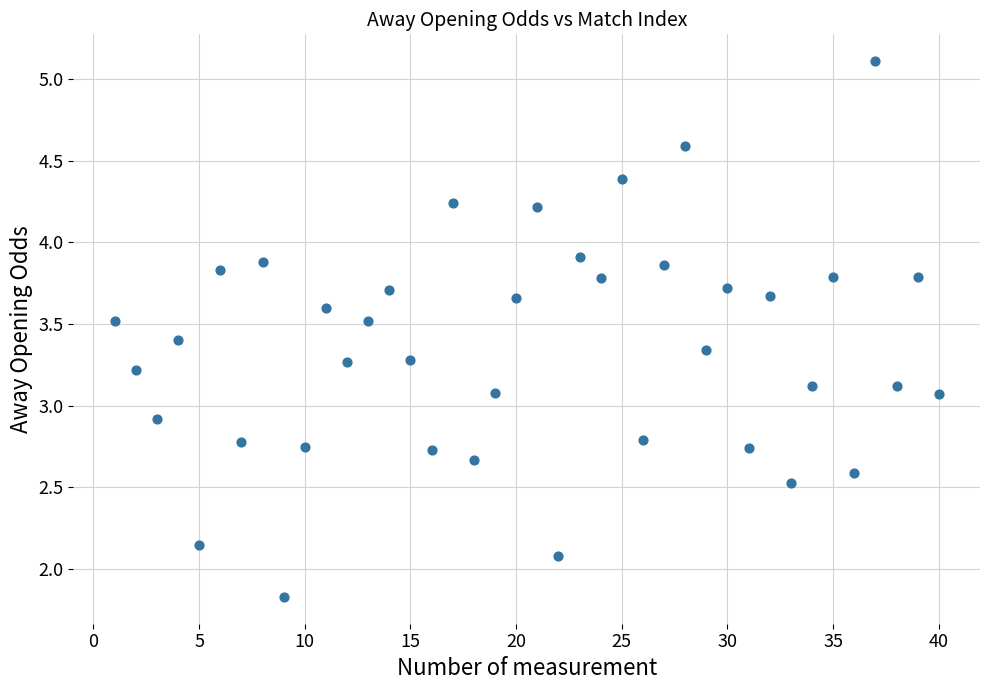

What is the range of X values (max minus min)?

39.0